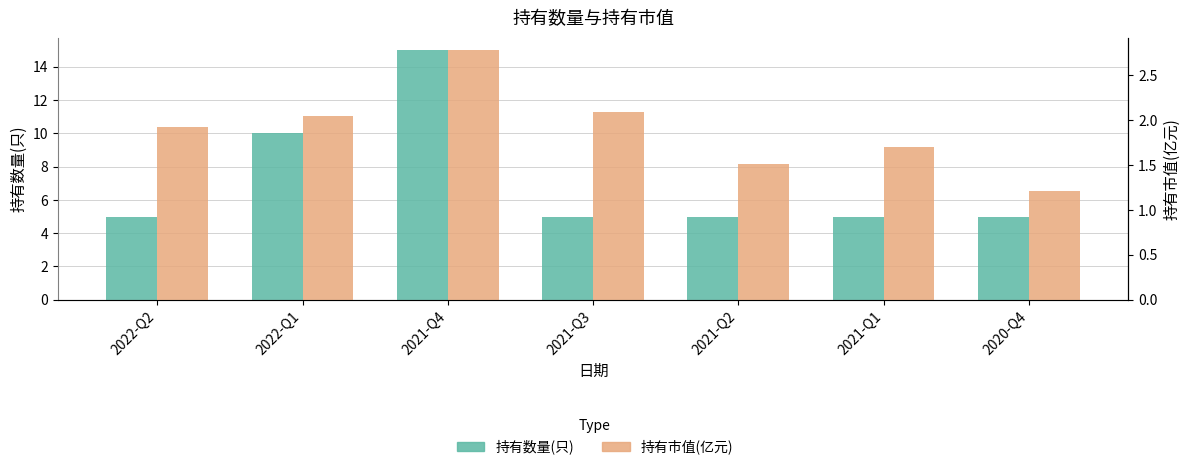

Which category has the highest value in the 持有数量(只) series?

2021-Q4